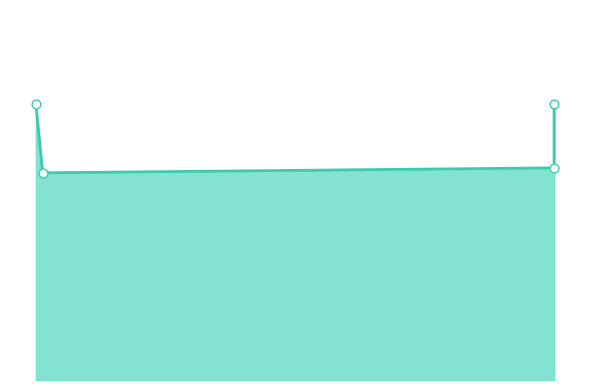

Which has a higher value, 0.88 or 0.12?

0.88